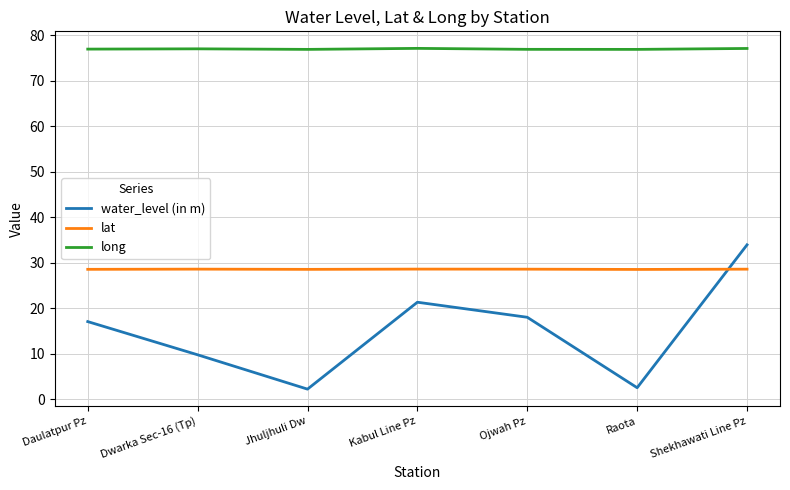

What is the approximate value of long at Daulatpur Pz?

77.0